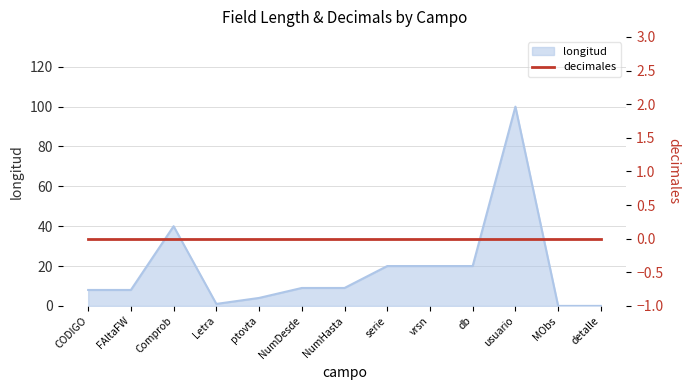

True or false: the data has more than 2 interior local peaks.

False